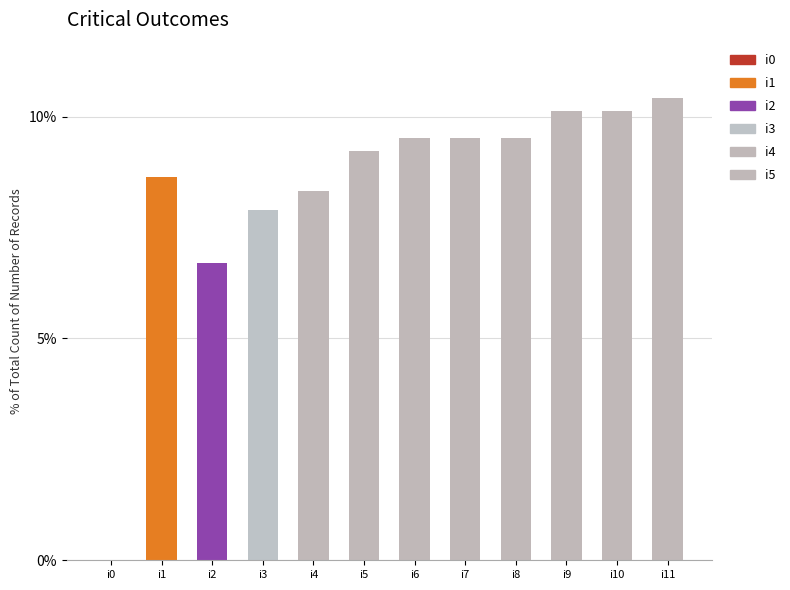

What is the approximate value at i8?

9.5